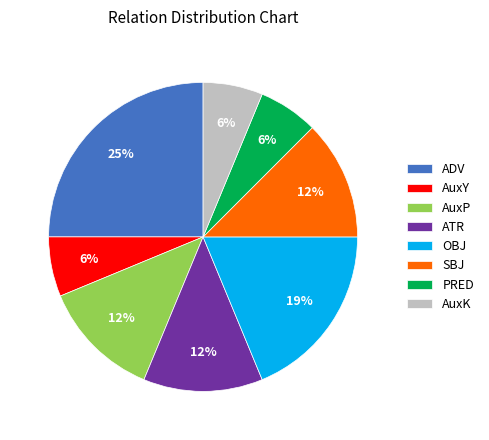

Which has a higher value, AuxY or AuxP?

AuxP